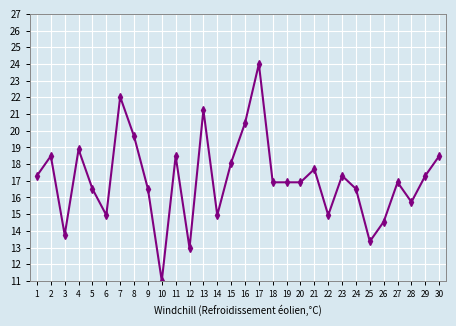

Read the value at 16.

20.5